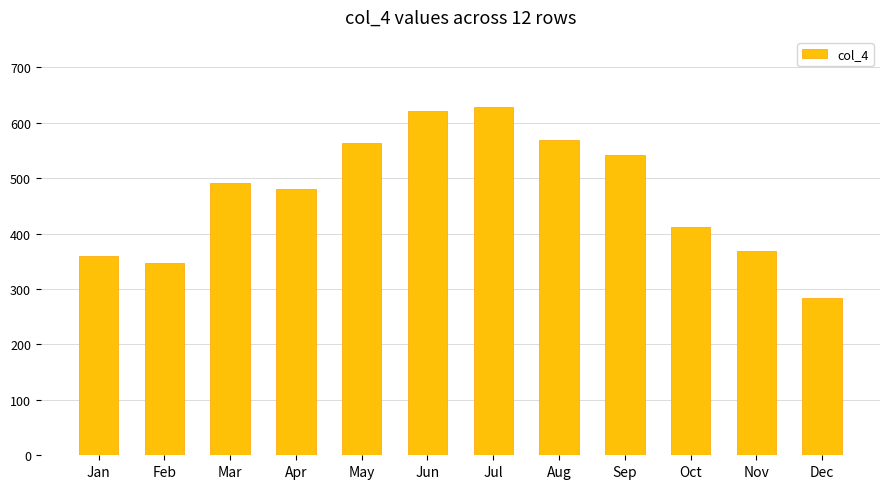

What is the change in value from Jun to Oct?

-210